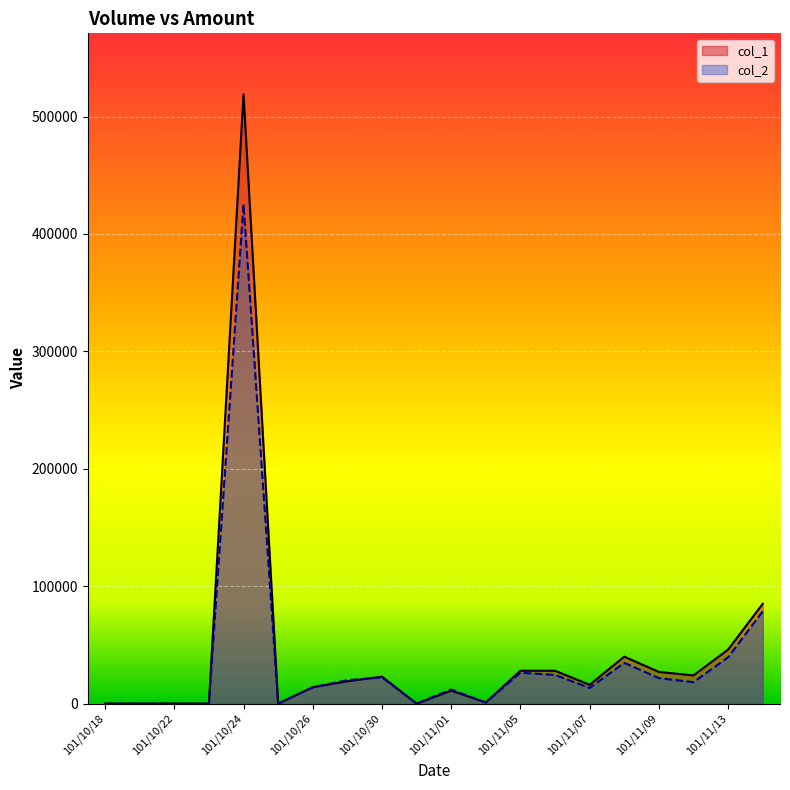

How many categories are shown in the chart?

20